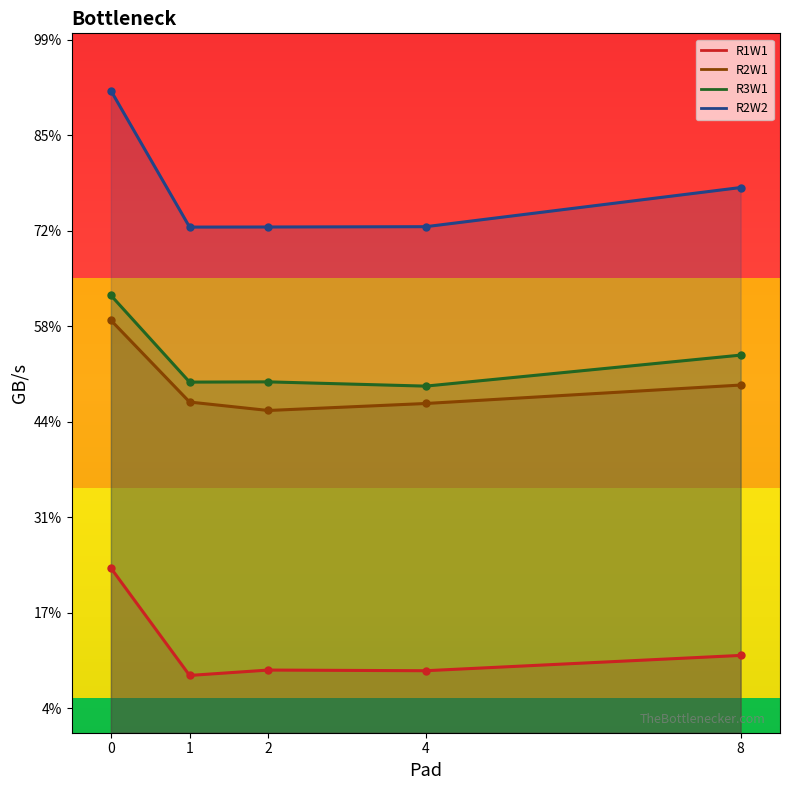

The R3W1 series shows 106.8 at 2. True or false?

False